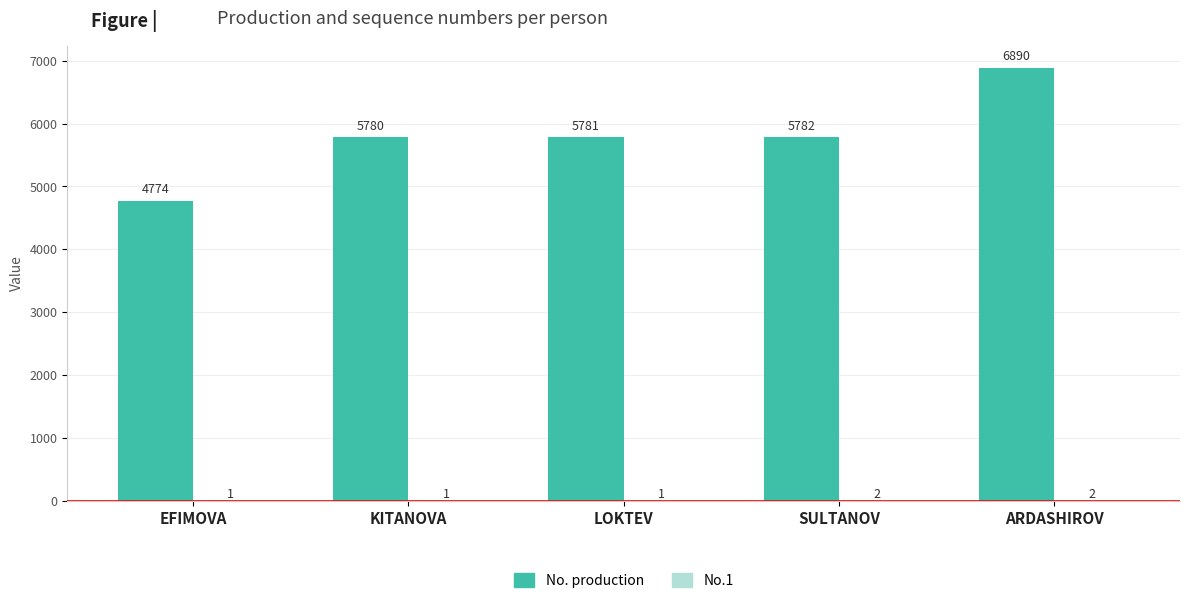

How many groups of bars are there?

5